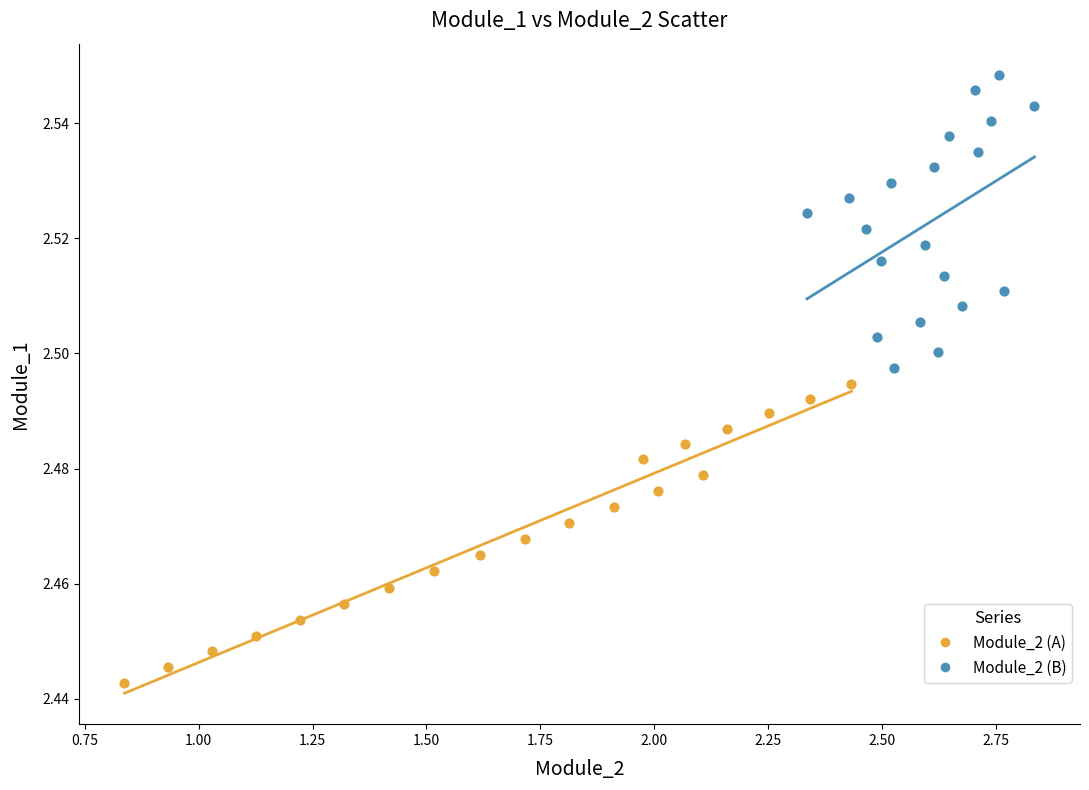

Which series contains the highest Y value?

Module_2 (B)